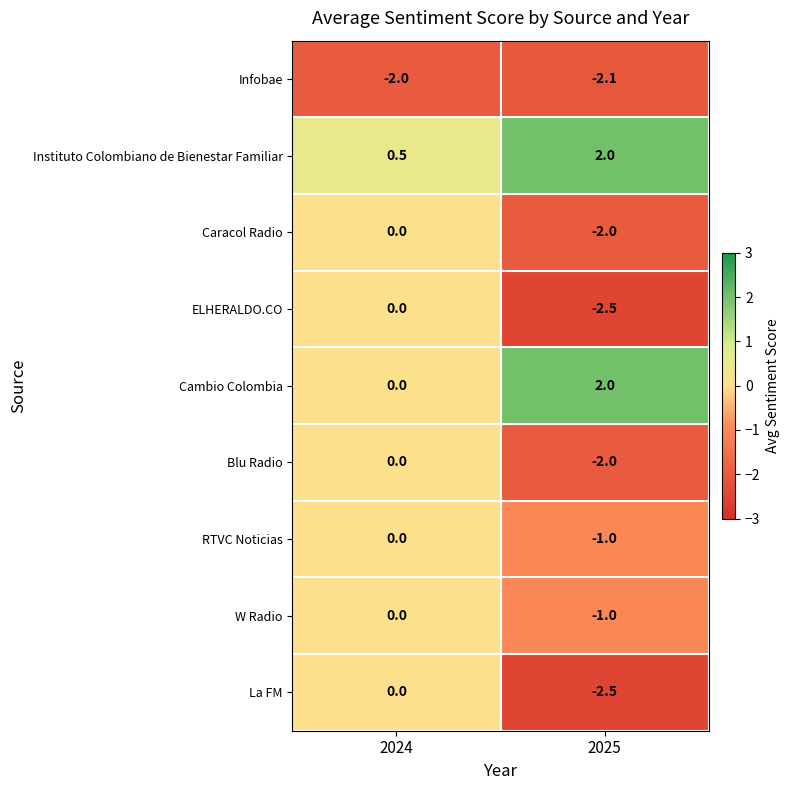

What is the difference between the Blu Radio values at 2025 and 2024?

2.0